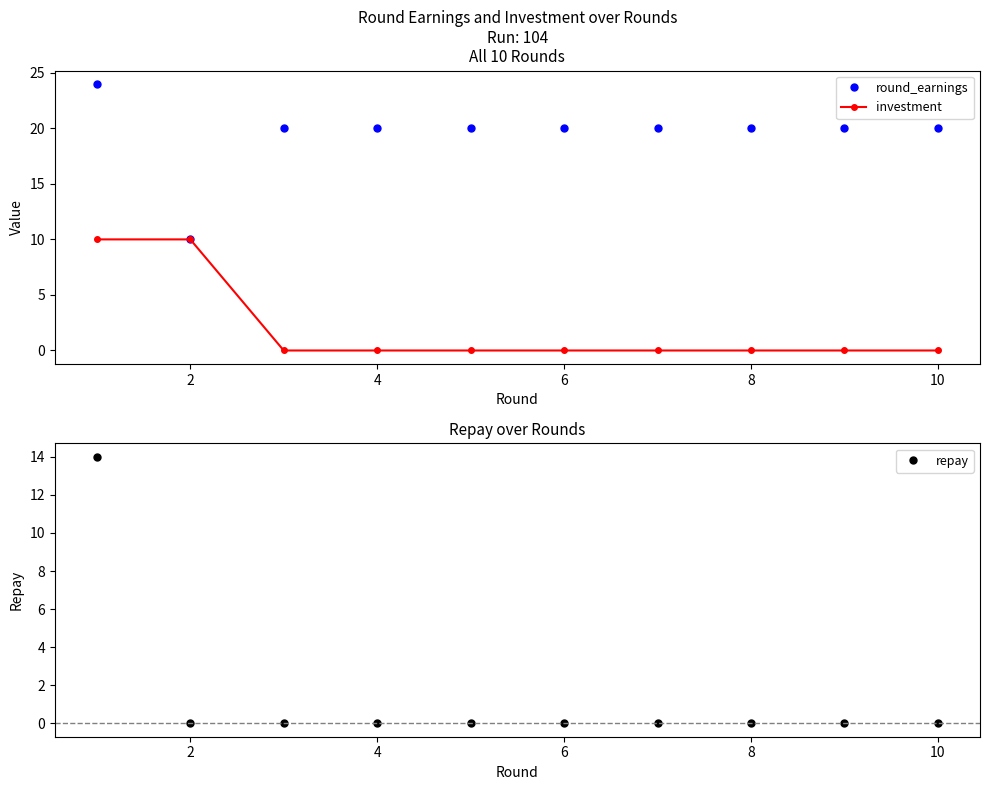

Which series has the widest spread of values?

round_earnings